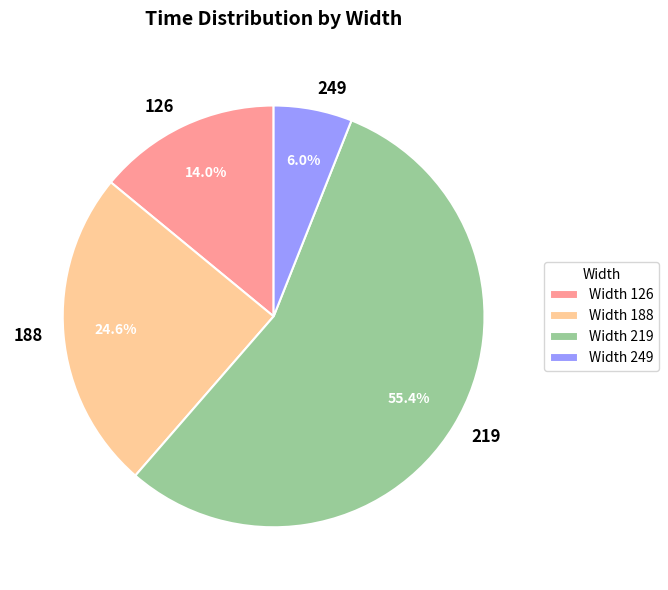

How much of the chart is everything except 249?

94.0%